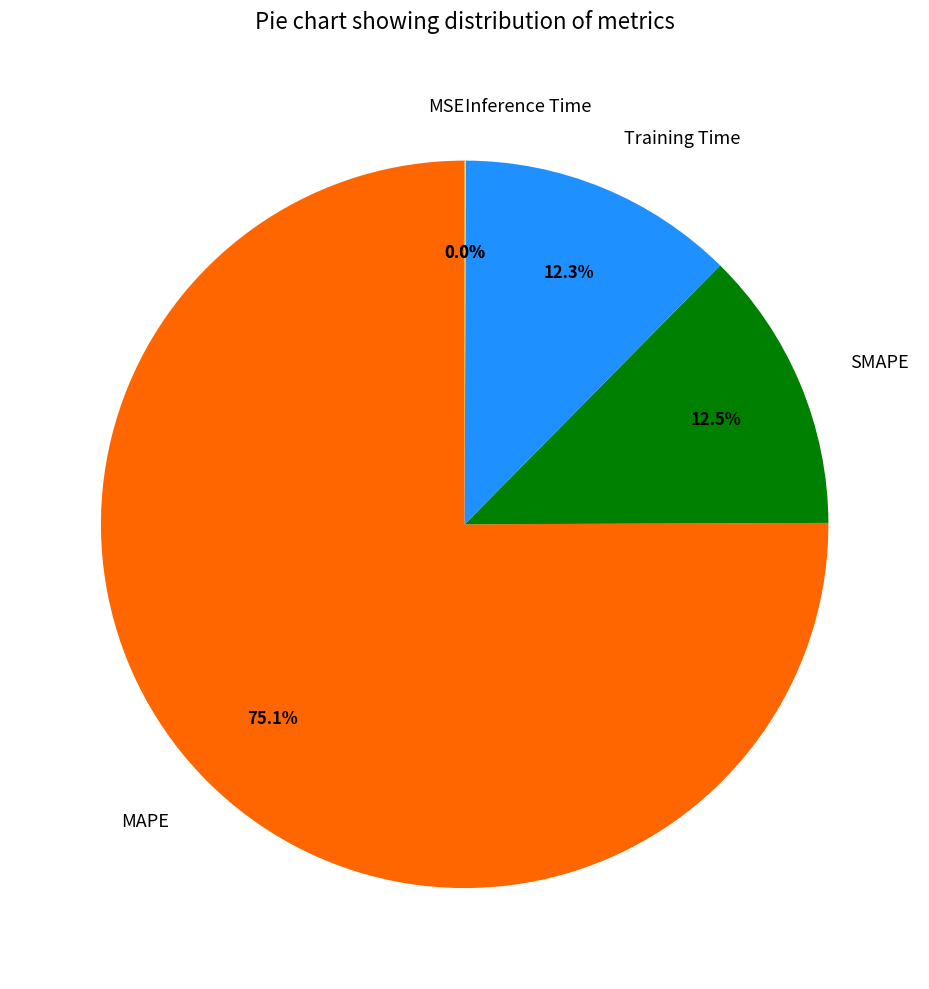

To the nearest percent, what is the average slice percentage?

20%